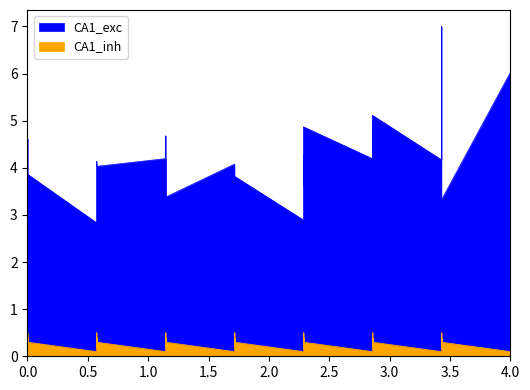

True or false: CA1_exc and CA1_inh cross at least once.

False